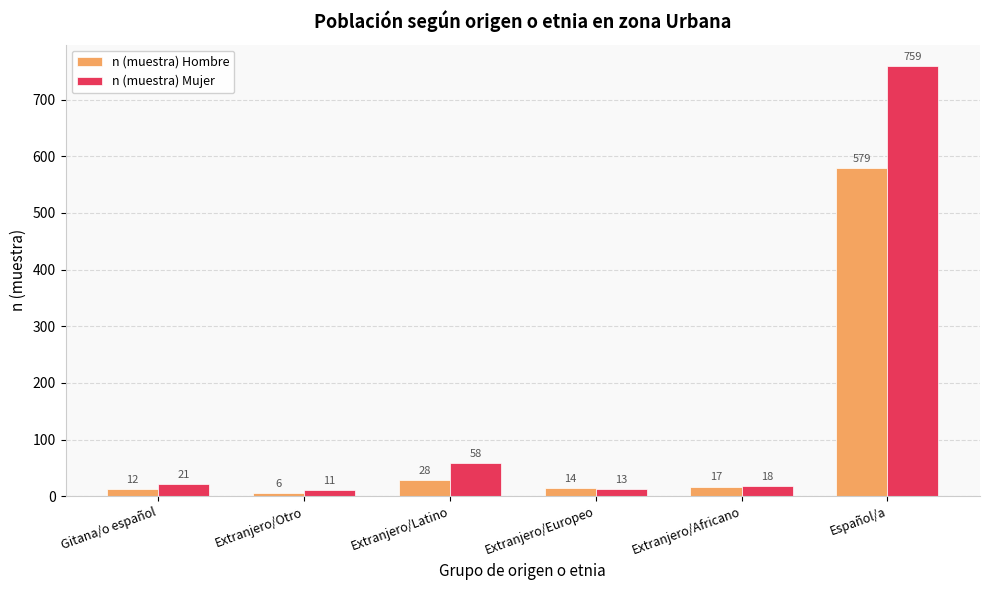

What is the value of the n (muestra) Hombre bar at the 5th from the left?

17